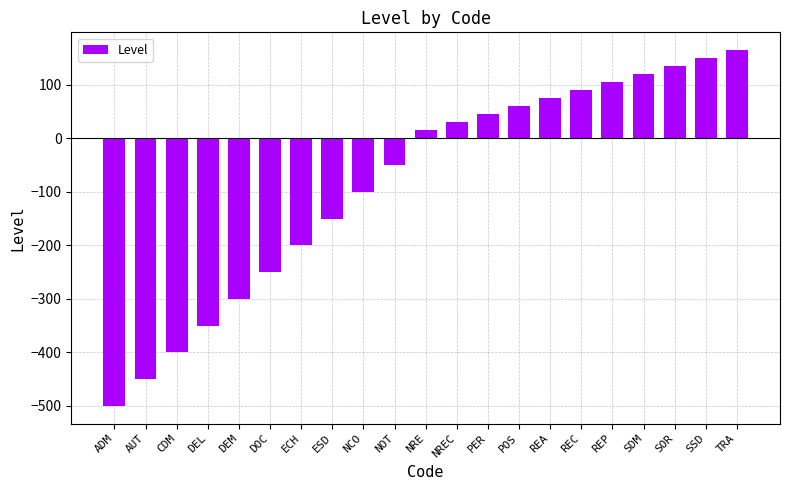

What is the difference between the maximum and minimum values?

665